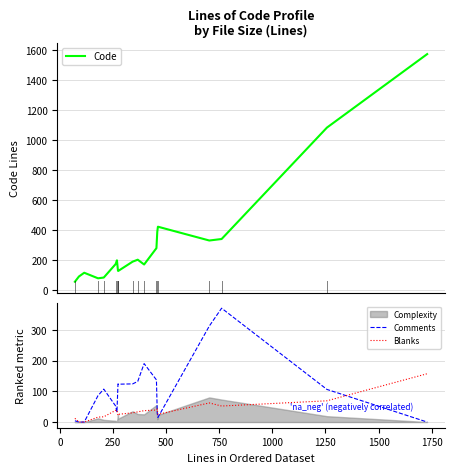

Does the chart display data point markers on the line(s)?

No